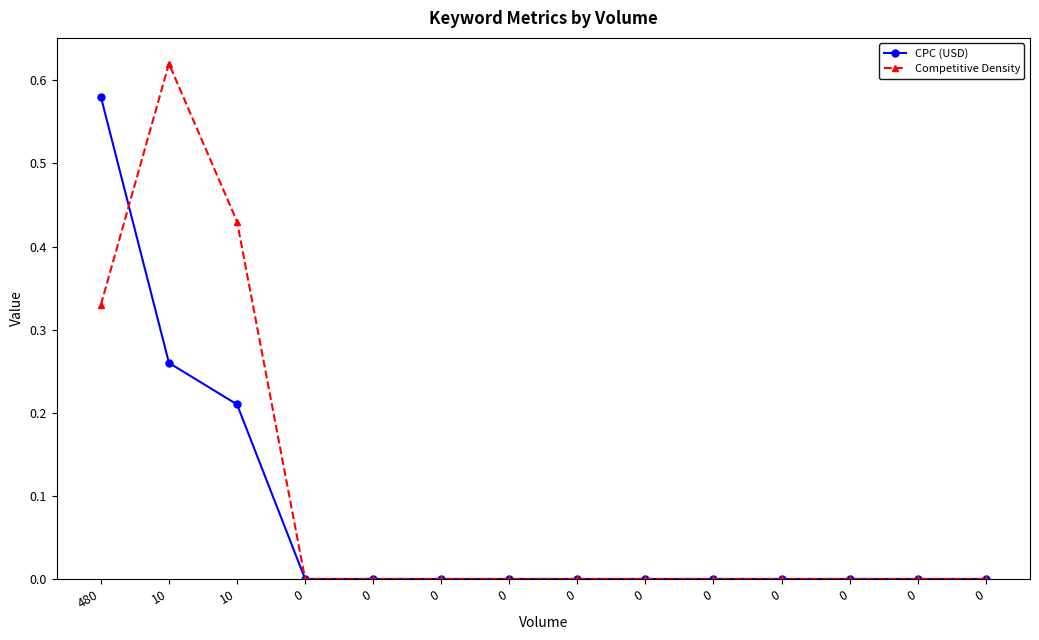

Does the chart have visible grid lines?

No